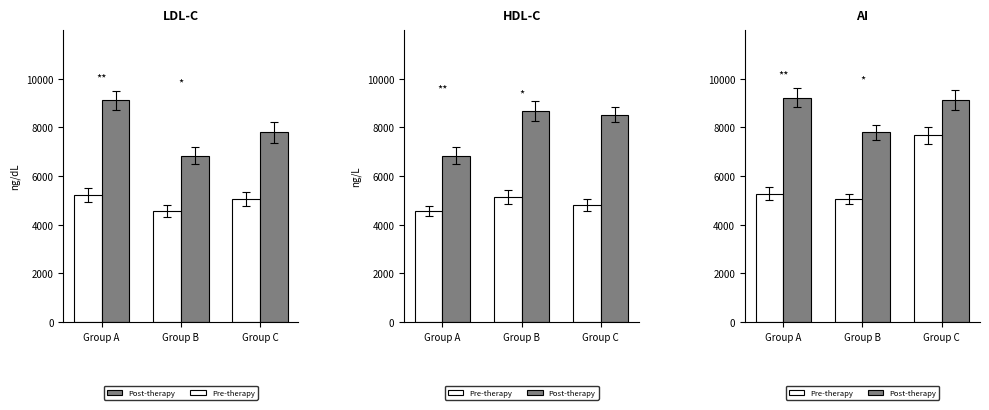

What are all the series names shown in the legend?

Pre-therapy, Post-therapy